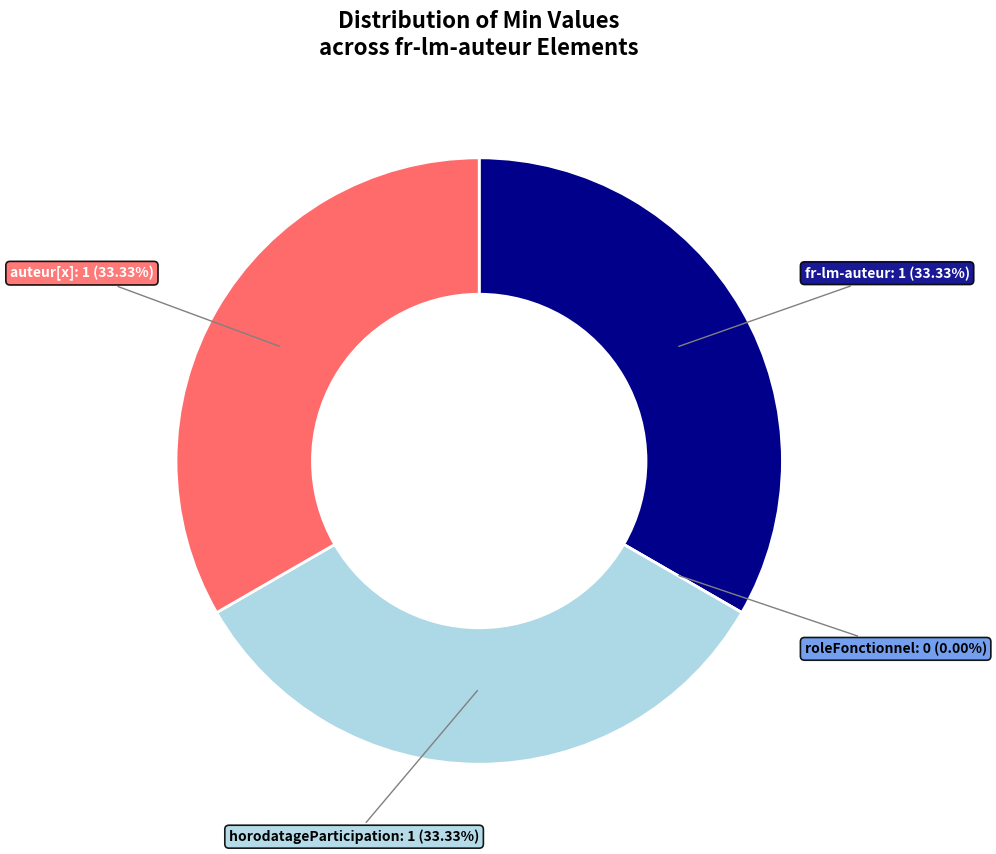

To the nearest percent, what is the difference between the largest and smallest slice percentages?

33%